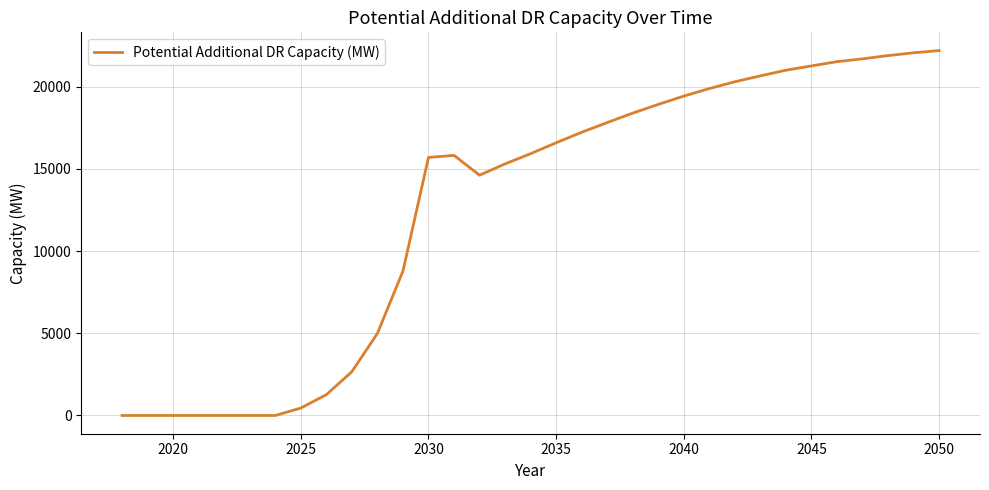

Which has a higher value, 2050 or 2045?

2050